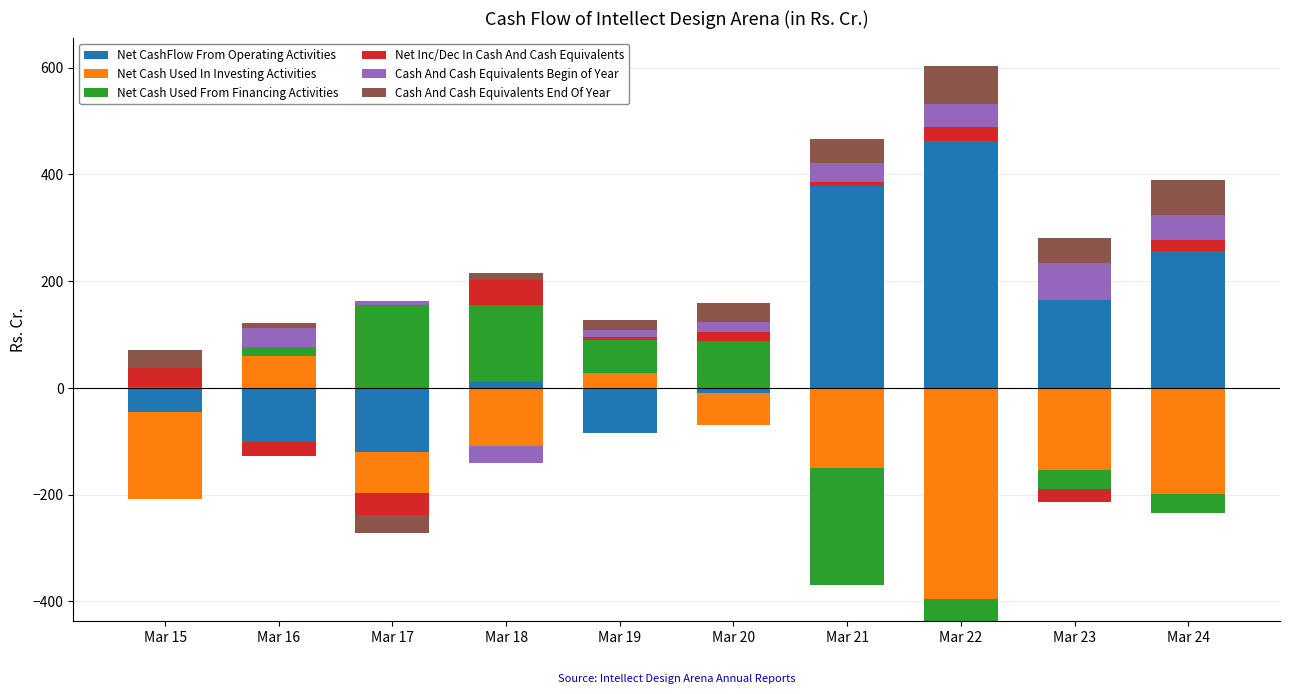

Rank the series at Mar 18 from lowest to highest value.

Net Cash Used In Investing Activities, Cash And Cash Equivalents Begin of Year, Net CashFlow From Operating Activities, Cash And Cash Equivalents End Of Year, Net Inc/Dec In Cash And Cash Equivalents, Net Cash Used From Financing Activities